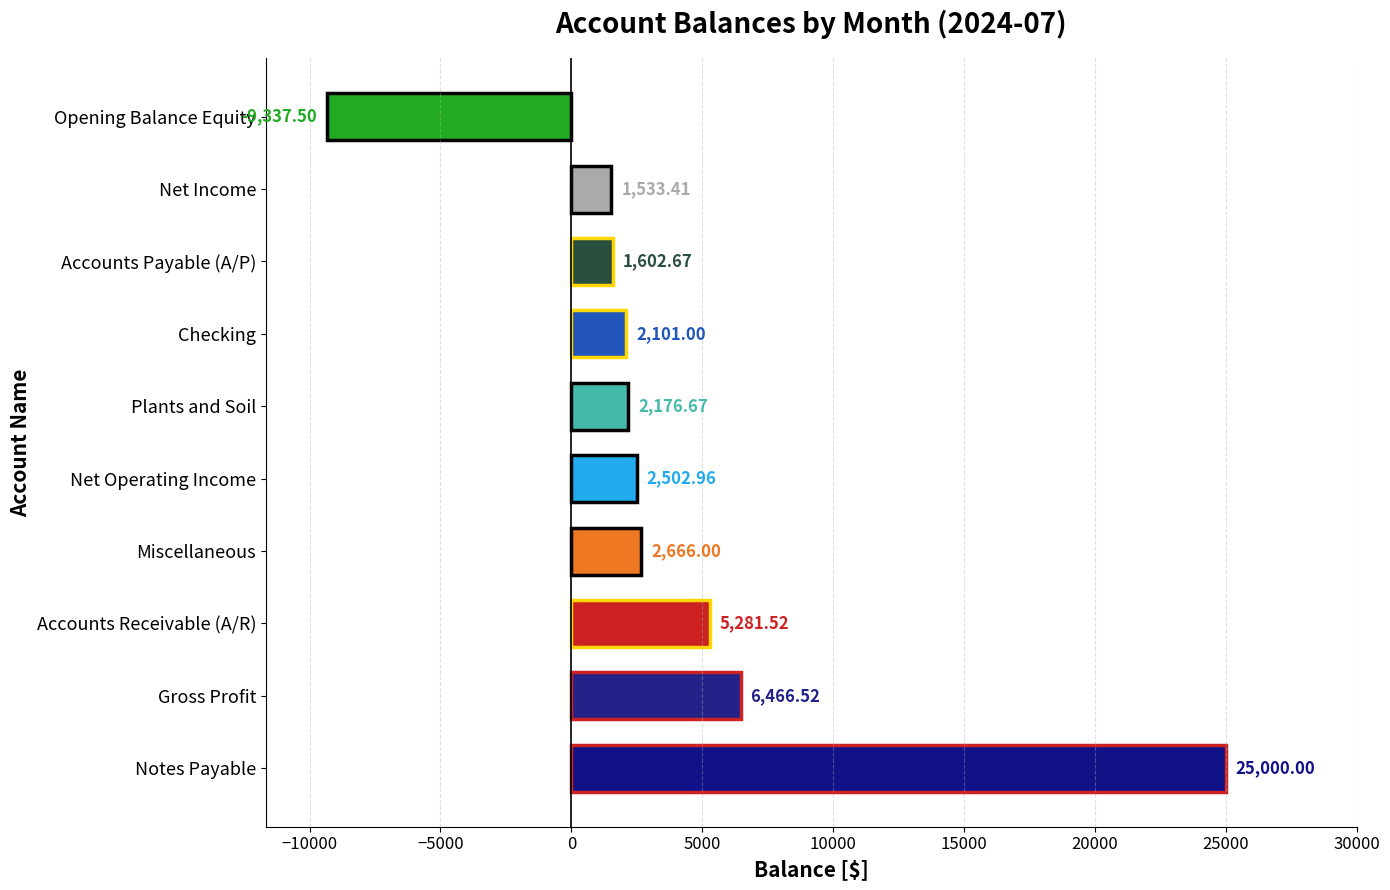

Are the bars grouped side by side (vs. stacked)?

No